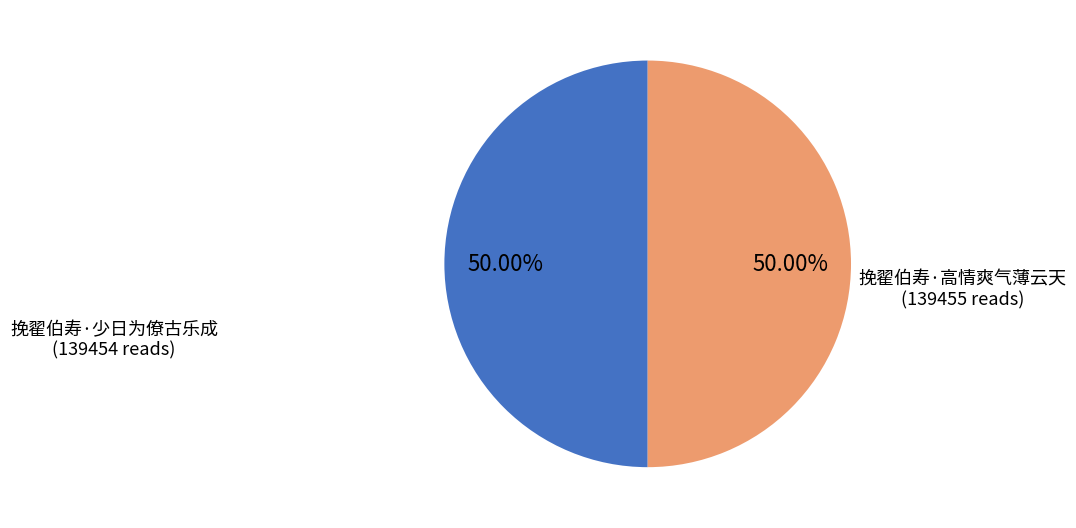

What is the ratio of the value at 挽翟伯寿·高情爽气薄云天 to the value at 挽翟伯寿·少日为僚古乐成?

1.0